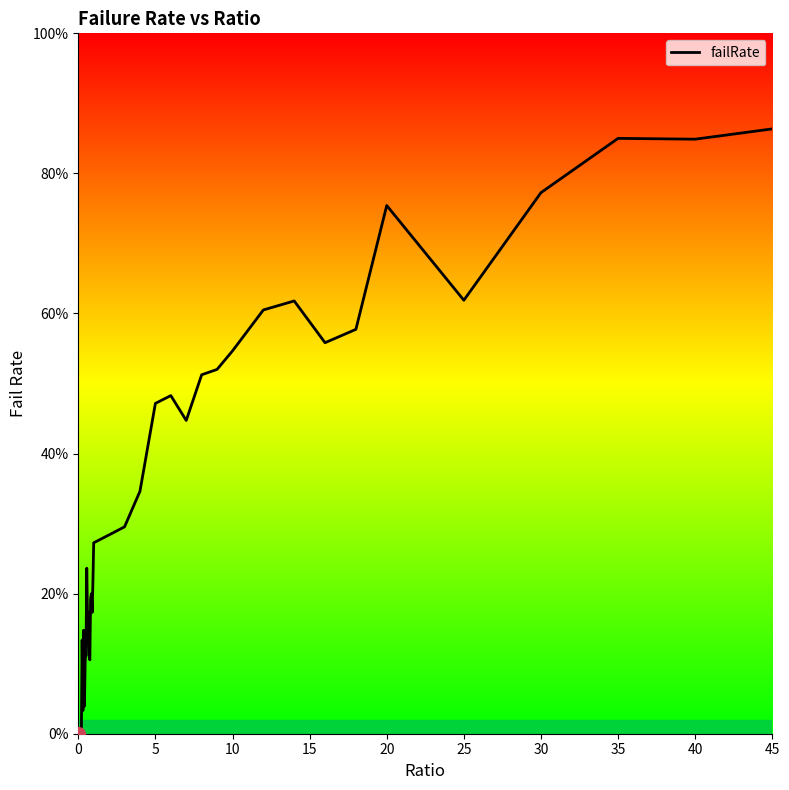

How many interior local valleys (lower than both neighbors) does the data have?

10